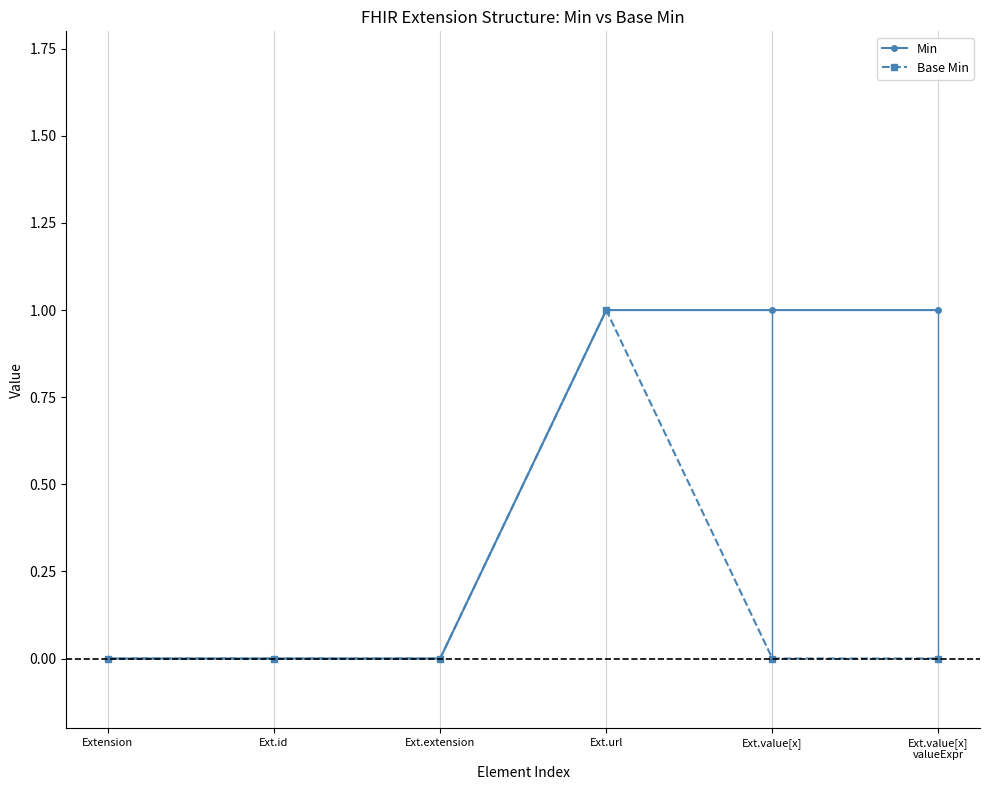

True or false: Base Min has more than 1 interior local peaks.

False